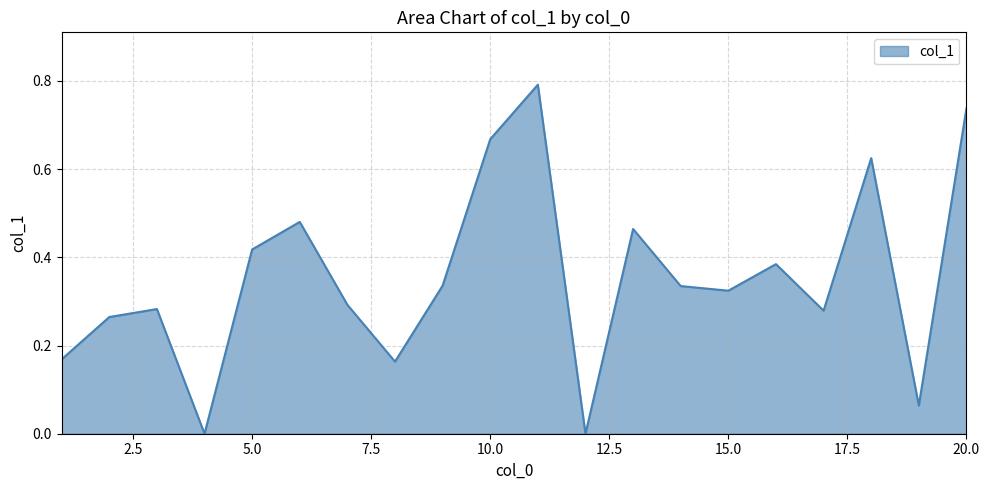

At which label is the value closest to 0?

4